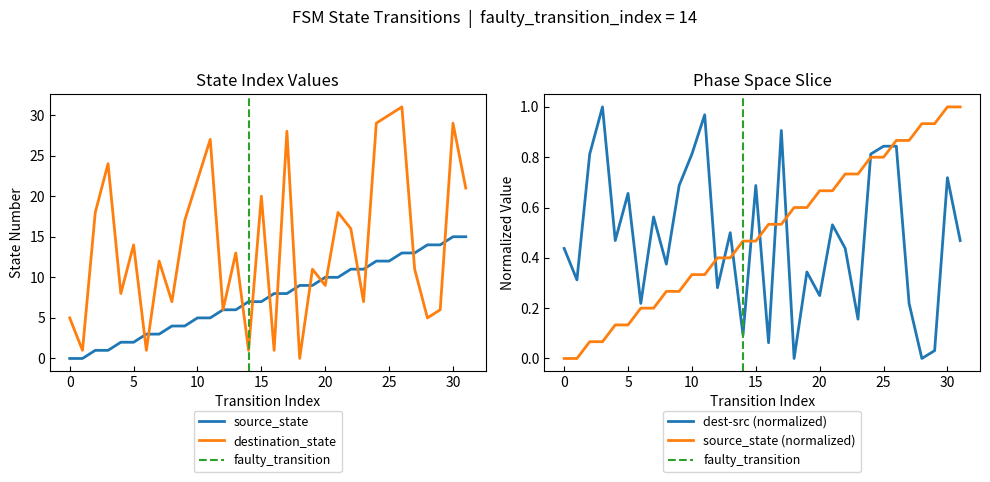

What is the highest value of the source_state series?

15